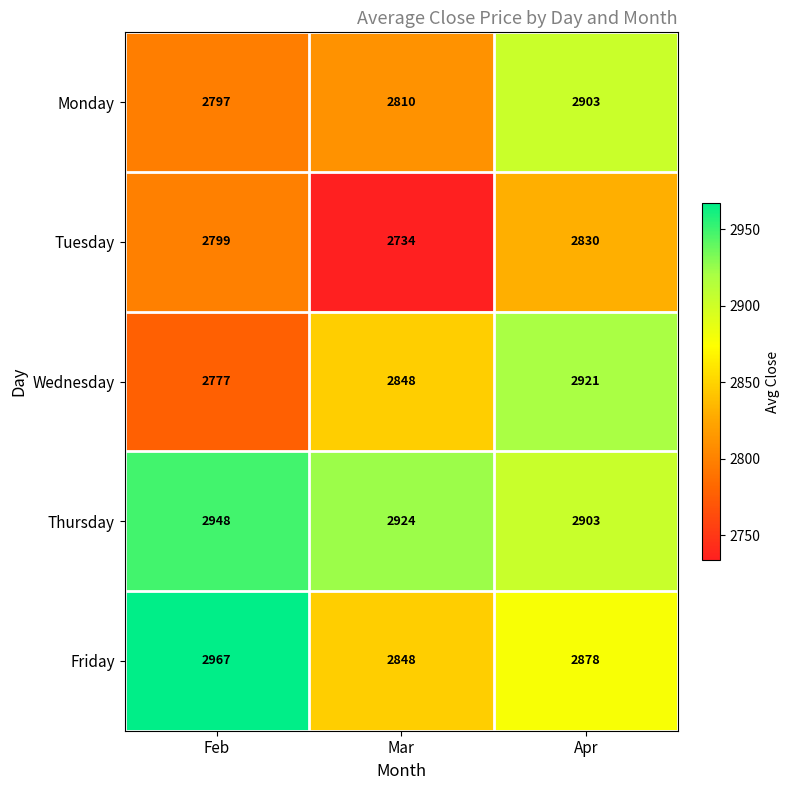

List the series in order of their peak value, lowest first.

Tuesday, Monday, Wednesday, Thursday, Friday